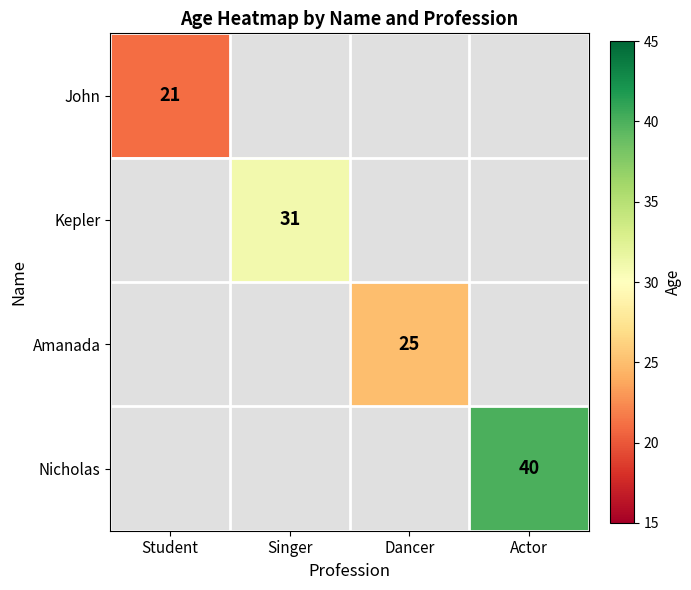

The Nicholas series shows 40 at Actor. True or false?

True